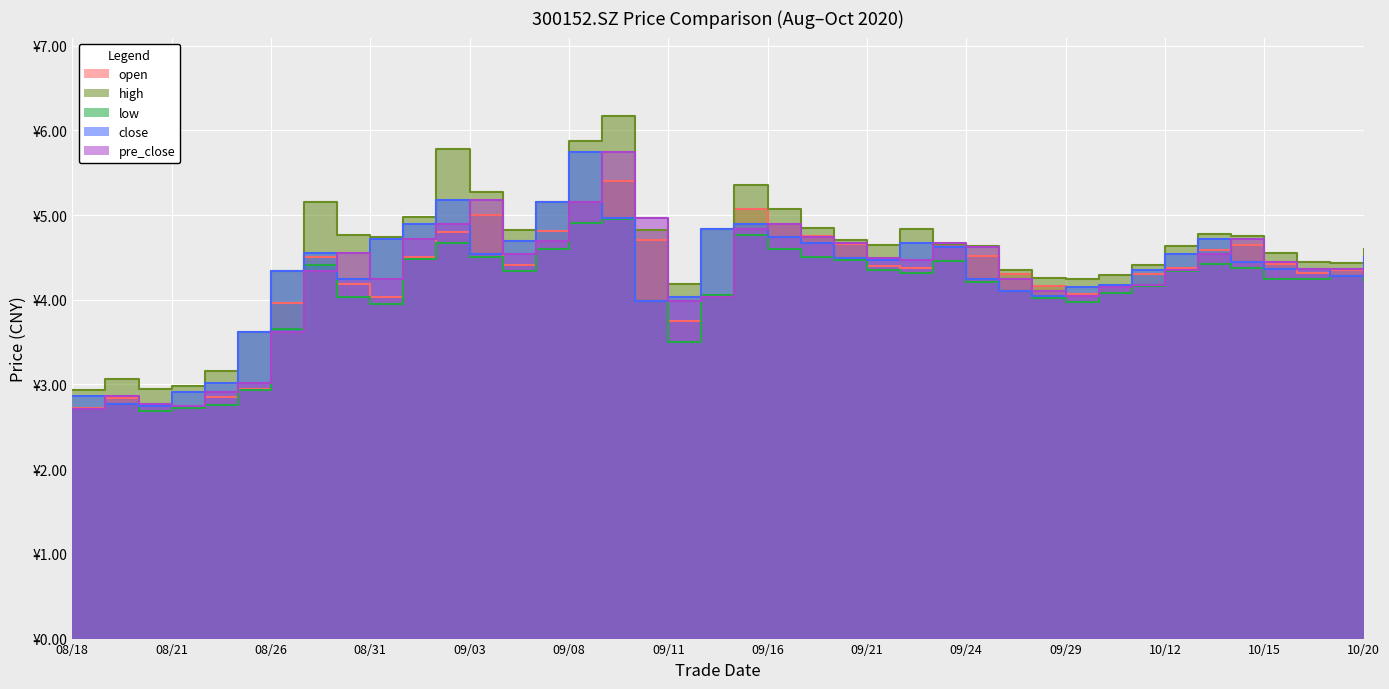

Is the value of pre_close at 20200921 greater than the value of high at 20201009?

Yes